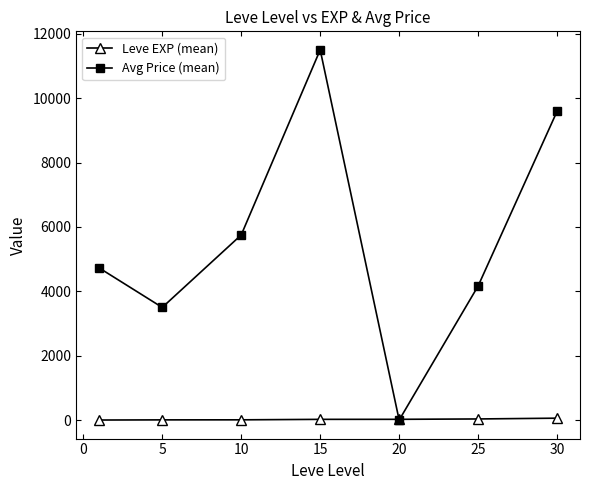

What is the maximum value for Avg Price (mean)?

11501.5